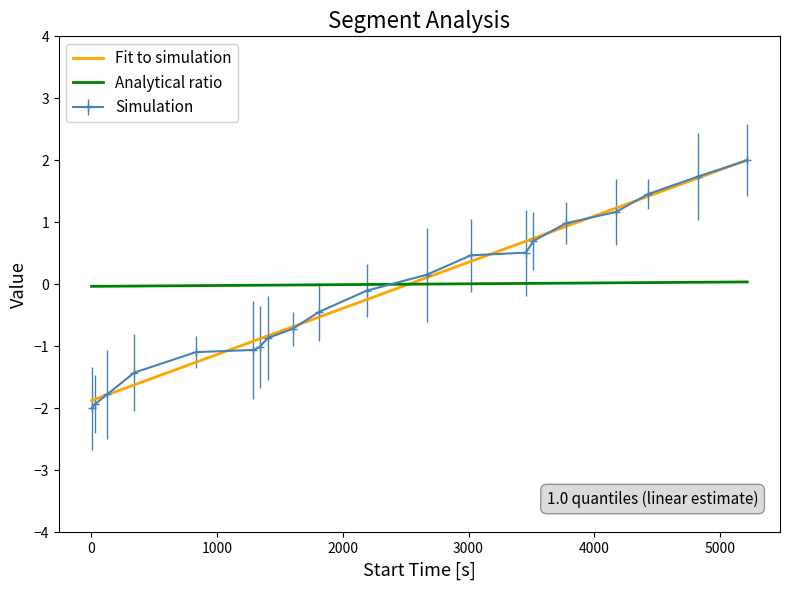

After their last crossing, which series has the higher values: Analytical ratio or Fit to simulation?

Fit to simulation